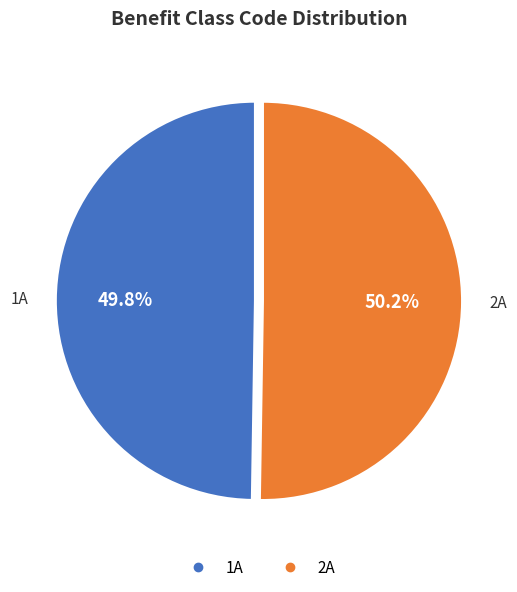

Is there a majority slice in this chart?

Yes